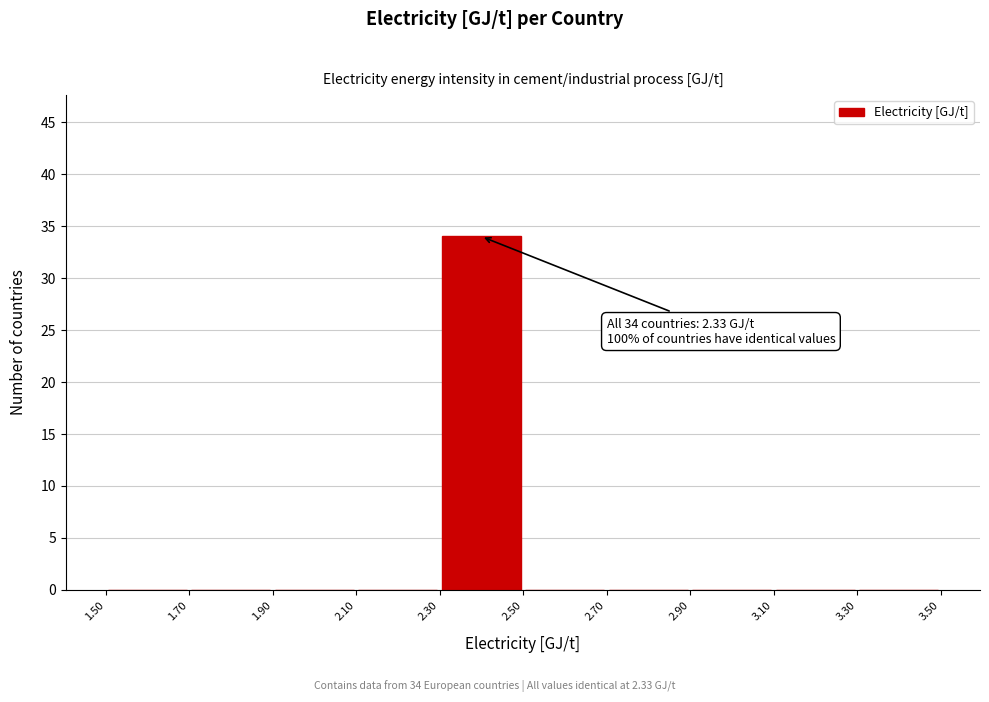

Which range on the x-axis has the tallest bar?

2.30 to 2.50